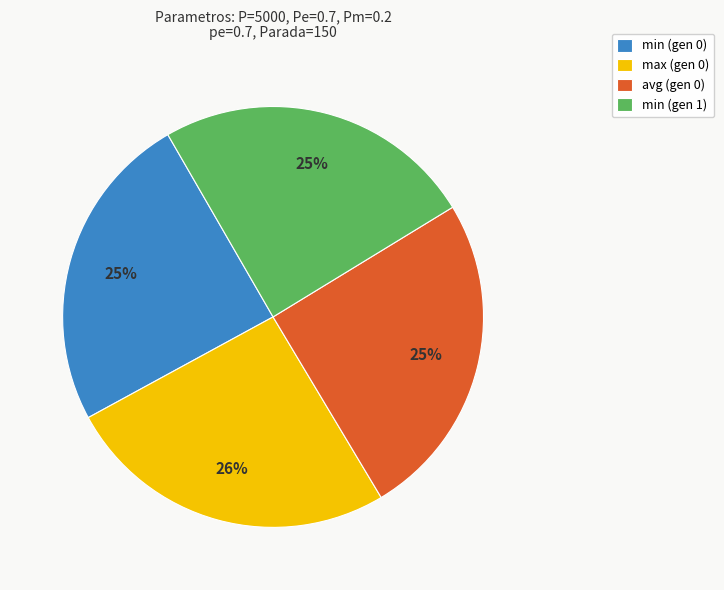

Which slice is the largest?

max (gen 0)